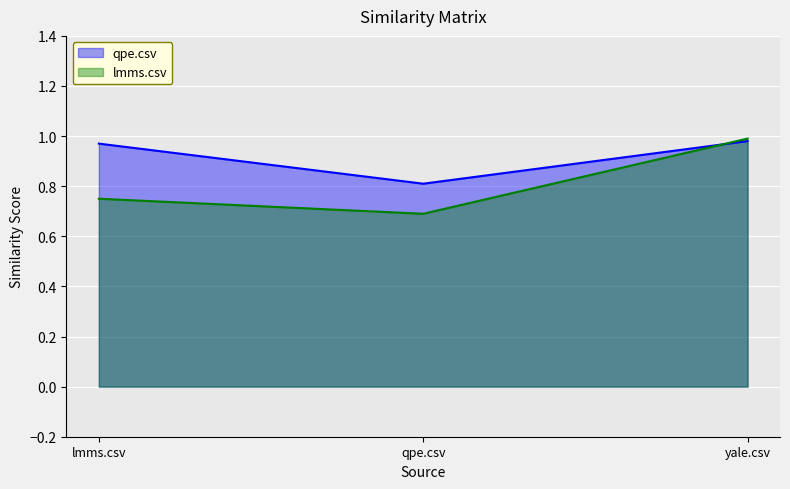

What is the spread (max minus min) of values at qpe.csv?

0.1